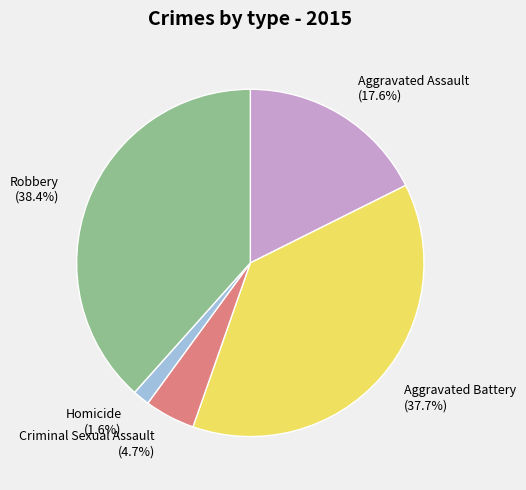

Which slice is the smallest?

Homicide